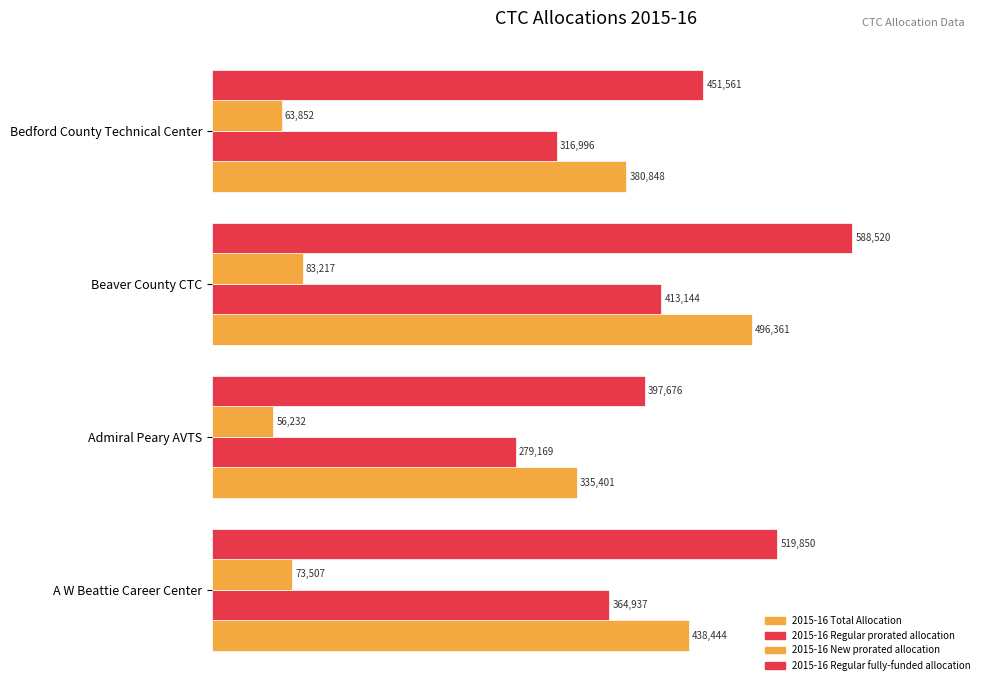

Which series has the largest total across all categories?

2015-16 Regular fully-funded allocation